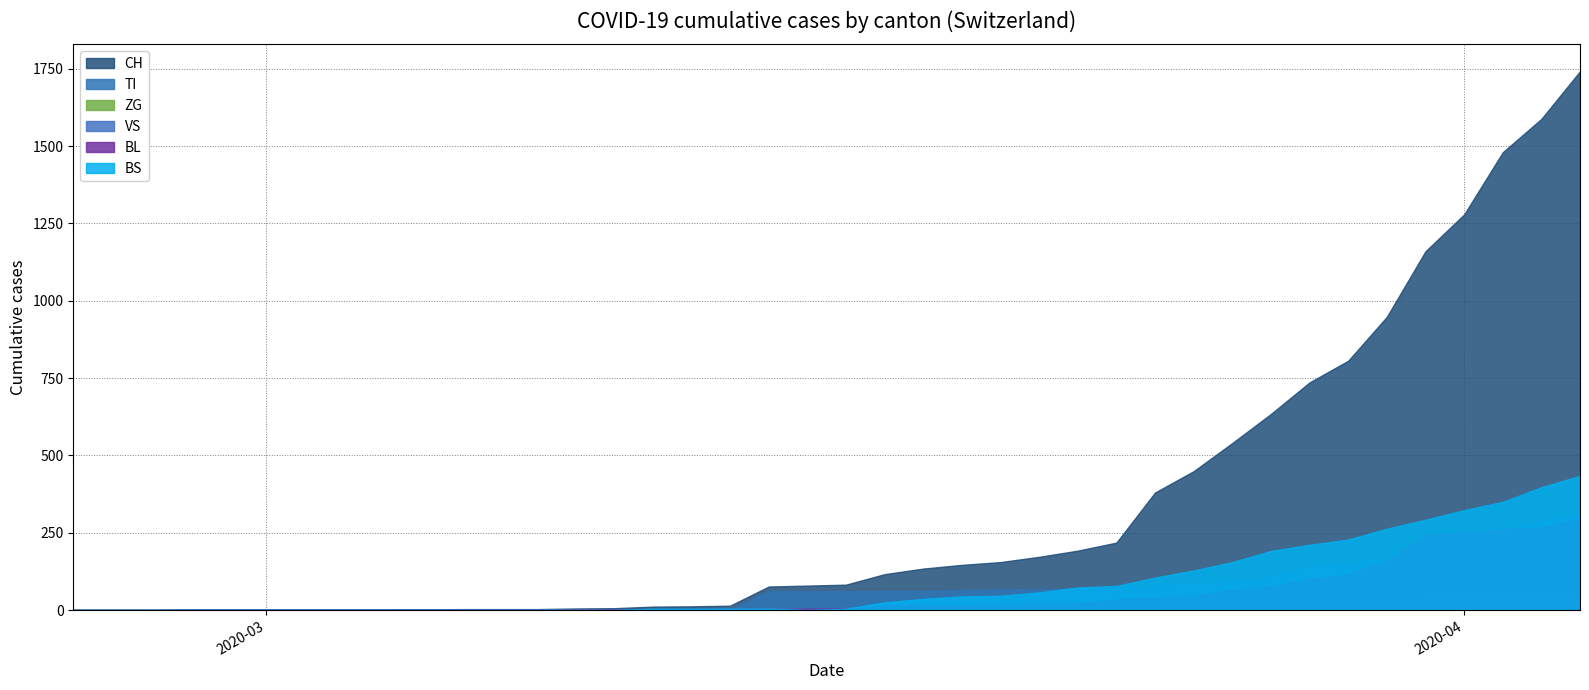

Which series changed the most between 2020-03-01 and 2020-03-23?

CH